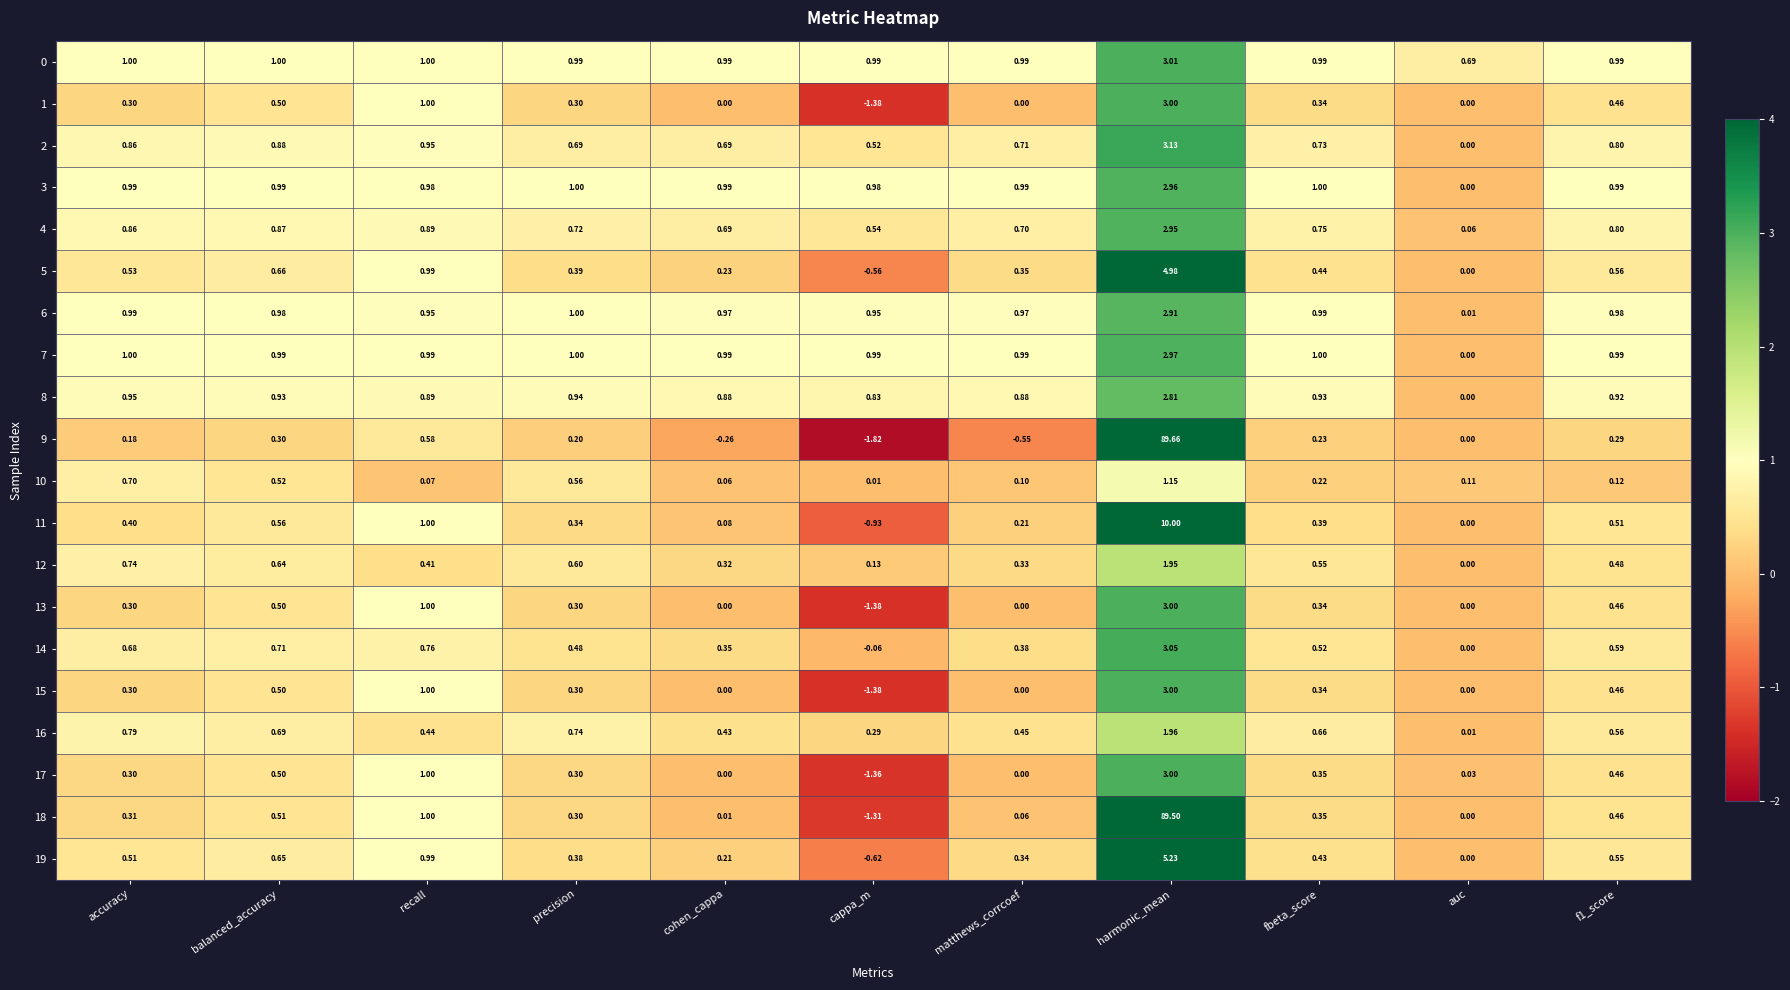

What is the spread (max minus min) of values at cappa_m?

2.8